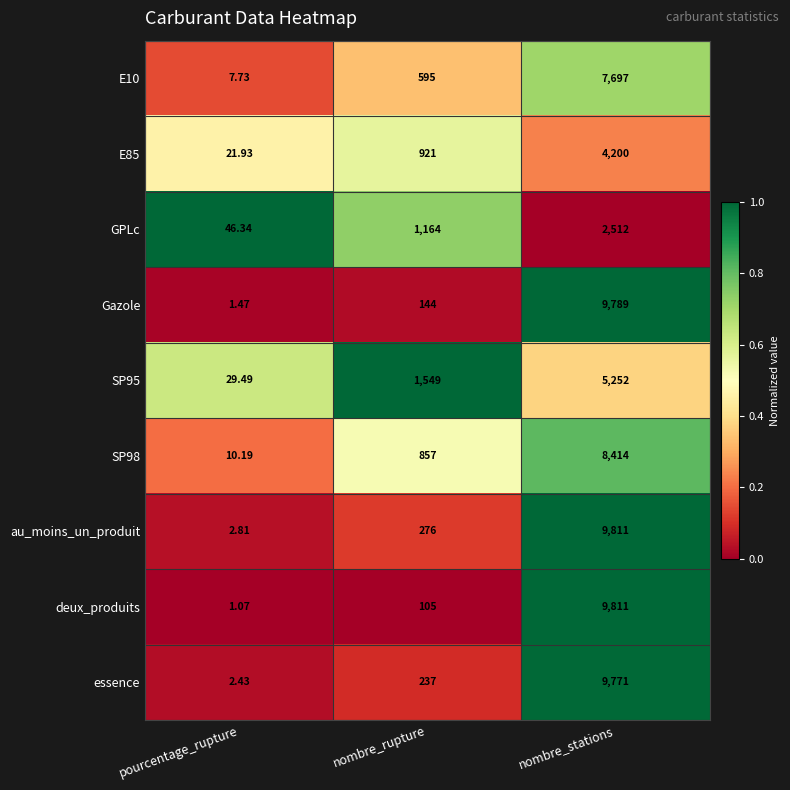

Where is deux_produits nearest to the value 4906?

nombre_rupture